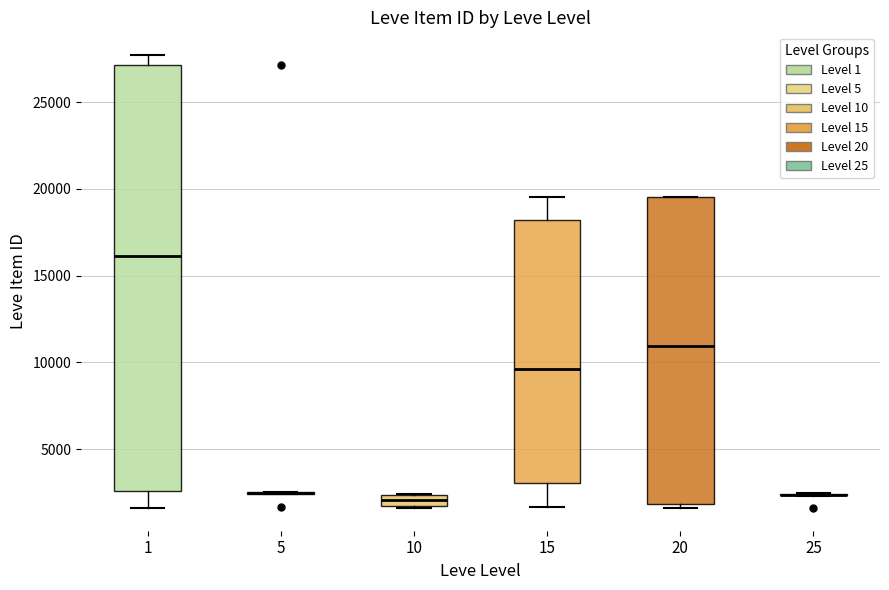

Which box is the tallest, from its lower edge to its upper edge?

1